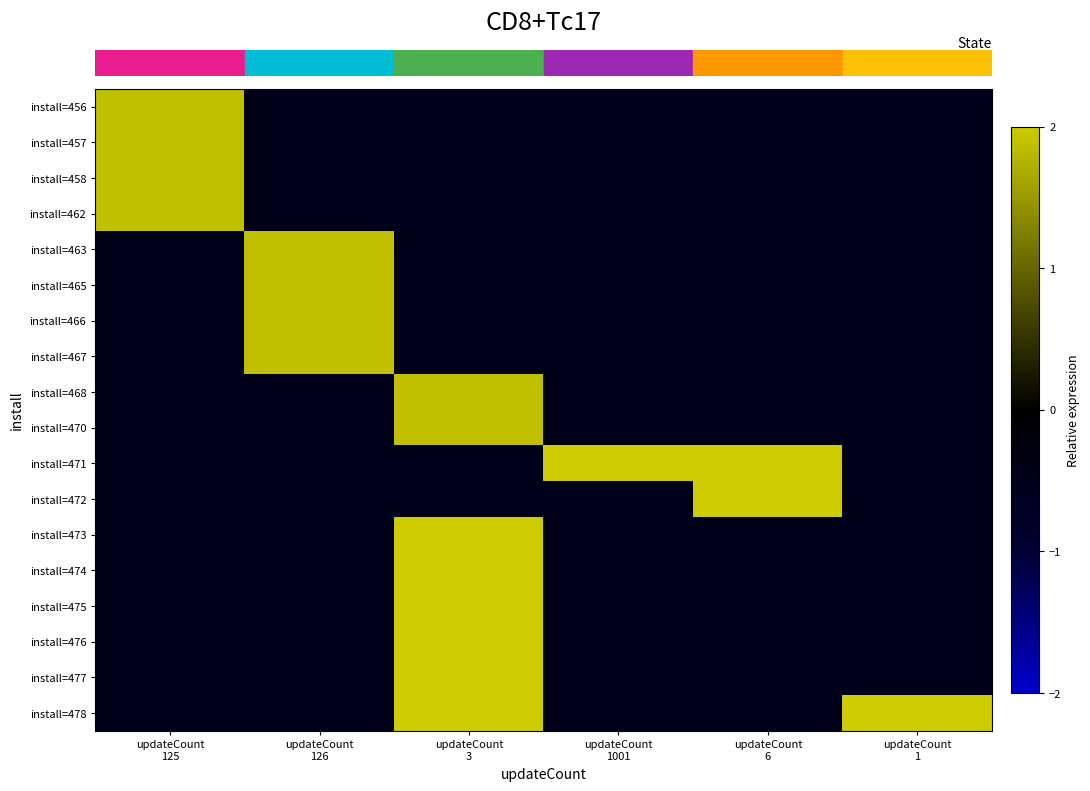

How many distinct data groups are displayed?

18